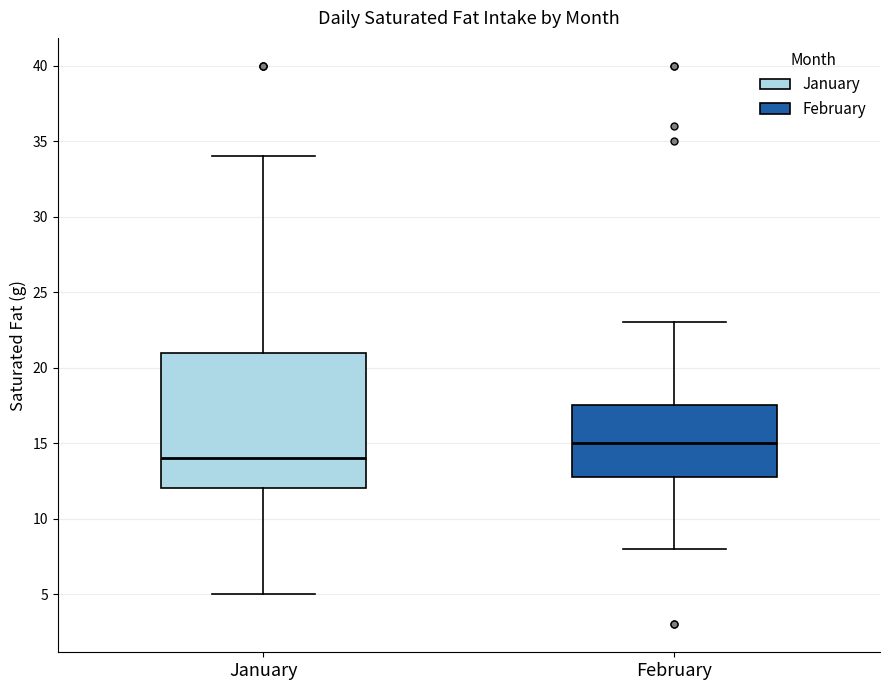

Where is the lower edge of the box for February on the y-axis? The values are not printed on the chart, so give them approximately, as read against the axis.

13.0